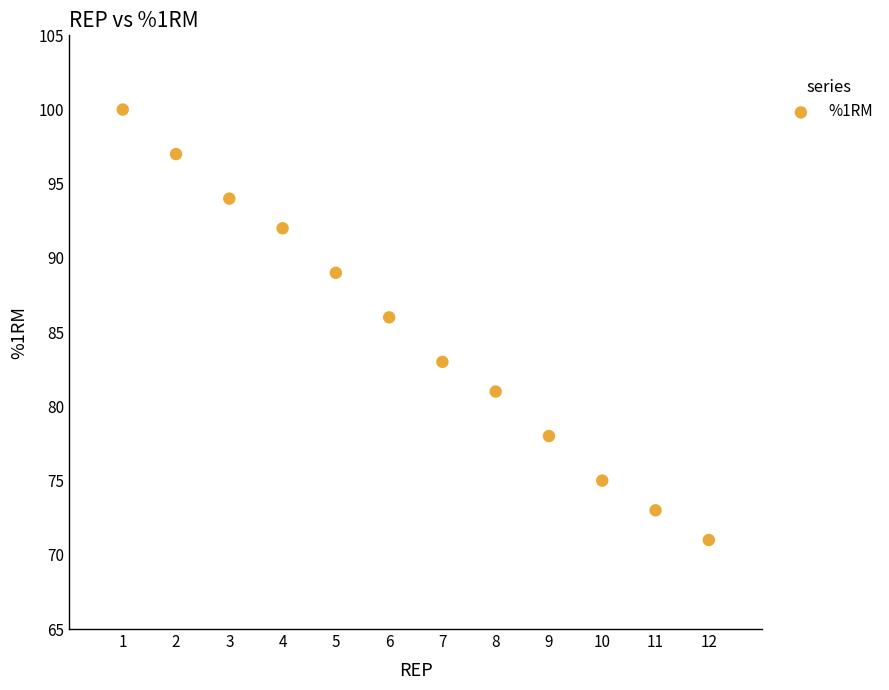

What Y value in the scatter plot is closest to 85?

86